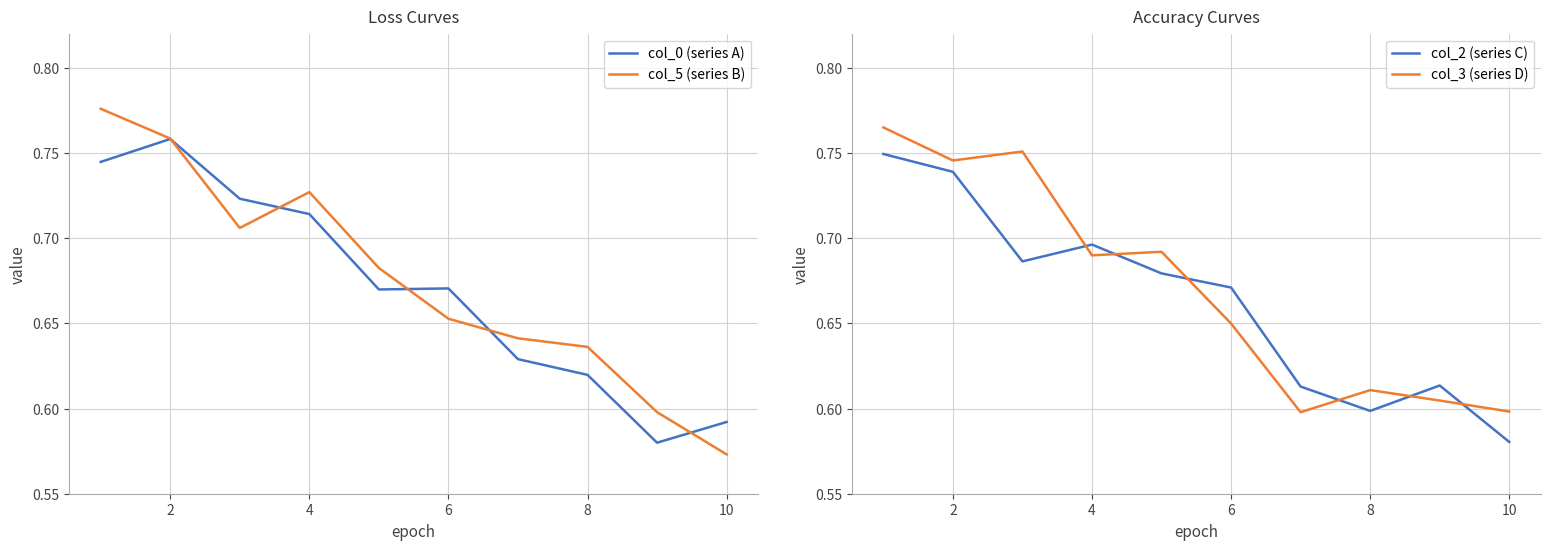

How many col_3 (series D) values are between 0 and 1?

10